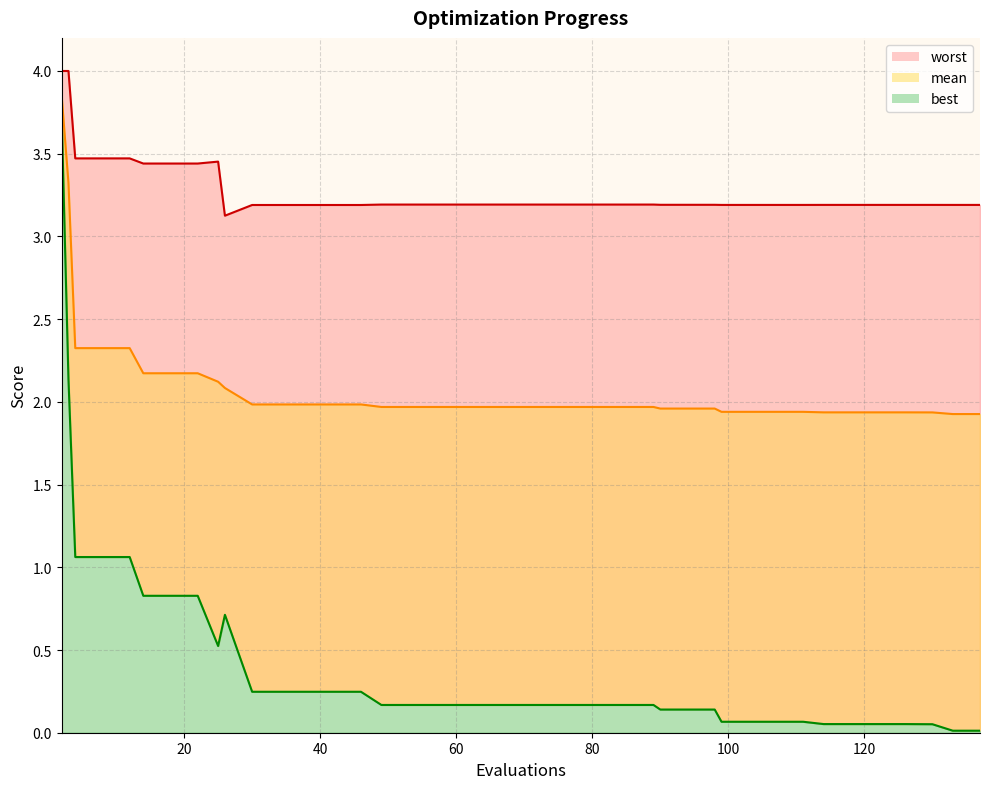

True or false: best and mean cross at least once.

False